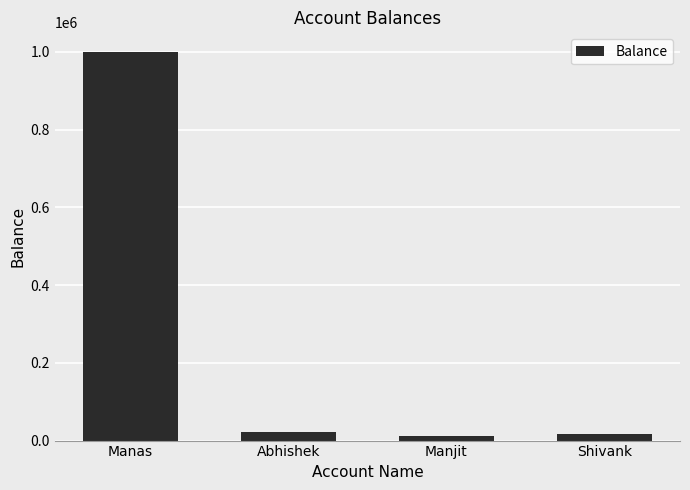

What is the label of the 1st bar from the left?

Manas